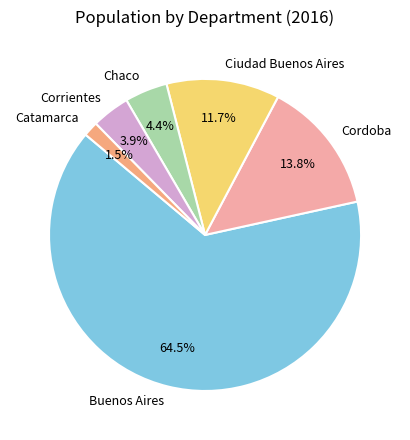

To the nearest percent, what is the combined percentage of Cordoba and Buenos Aires?

78%